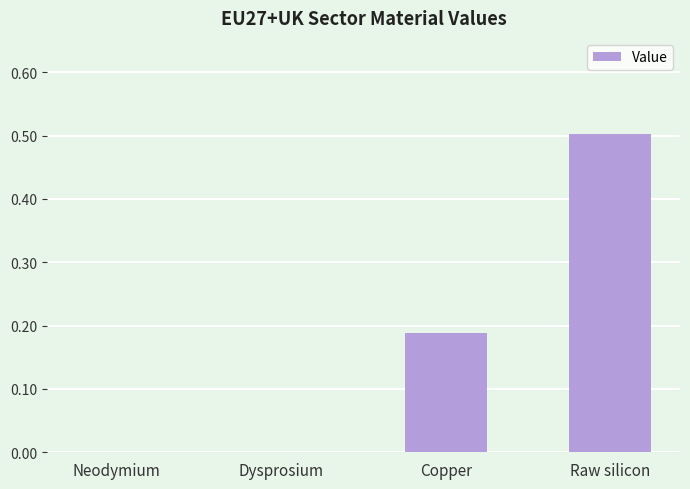

The chart shows a value of 0.5 at Raw silicon. True or false?

True